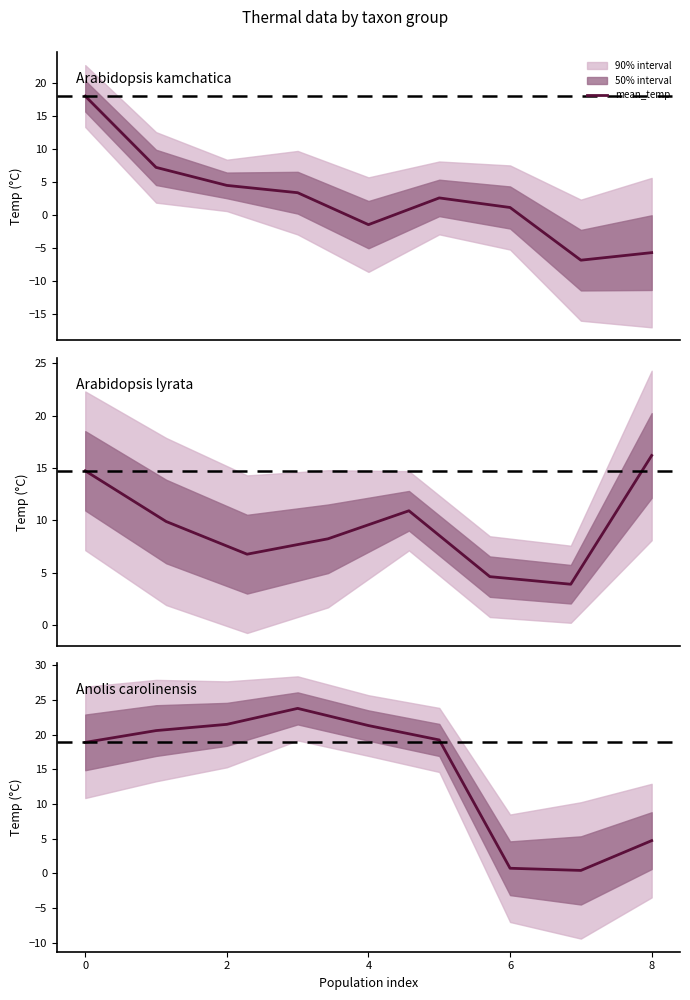

Where is the first local minimum?

7